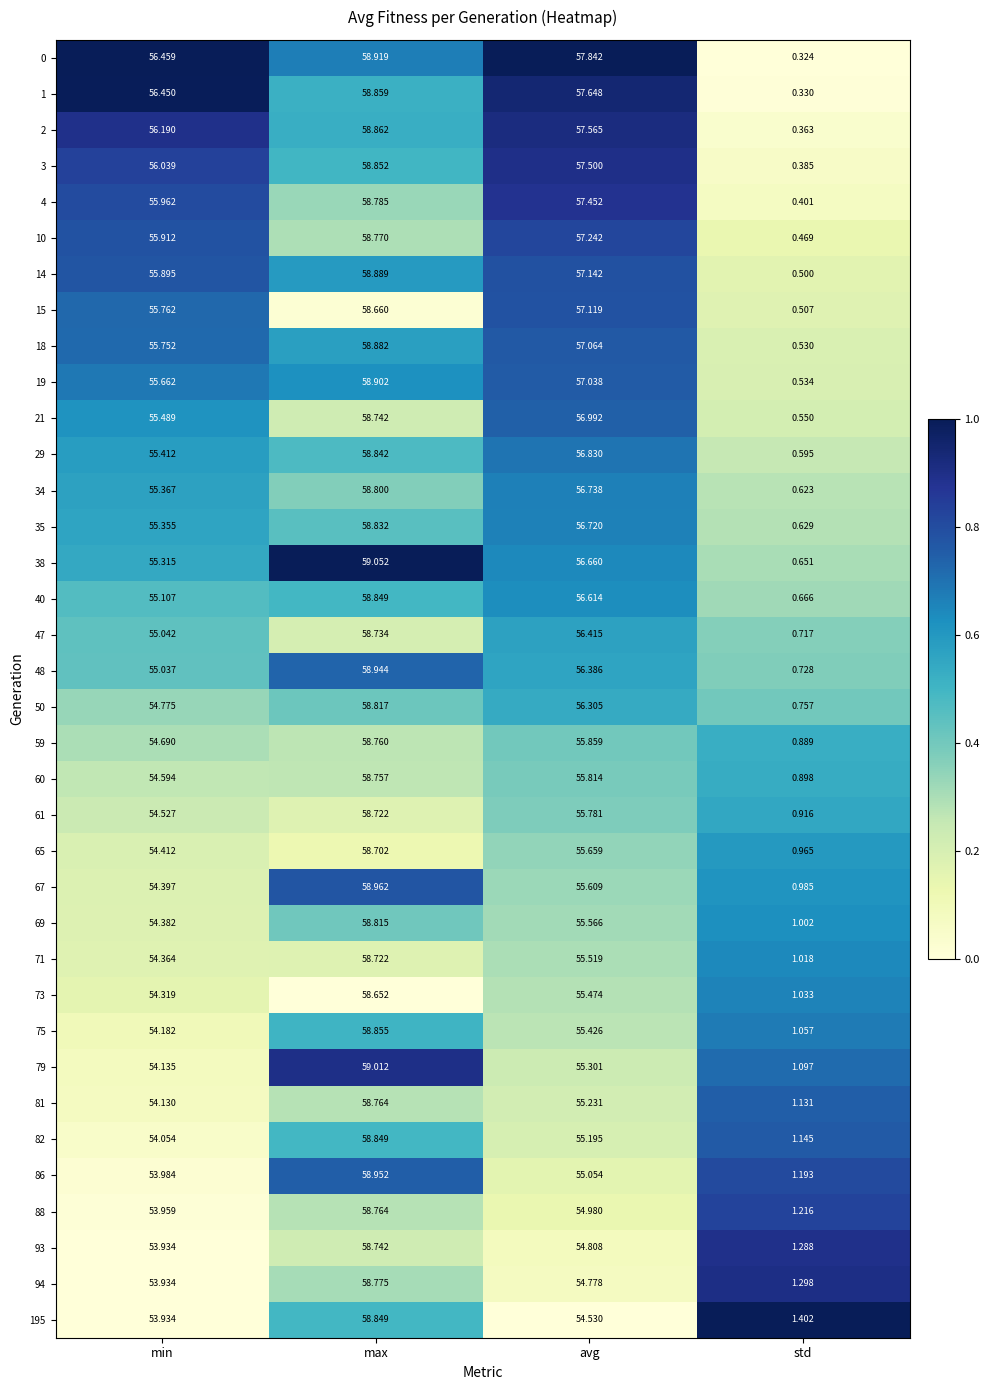

Is the value of 88 at min greater than the value of 4 at std?

Yes